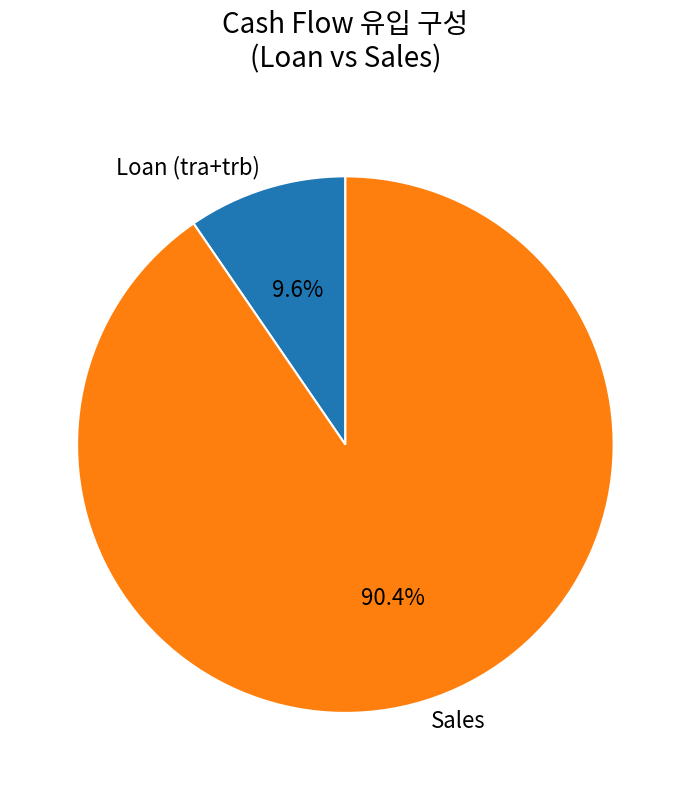

Approximately how many times larger is the value at Sales compared to Loan (tra+trb)?

9.4